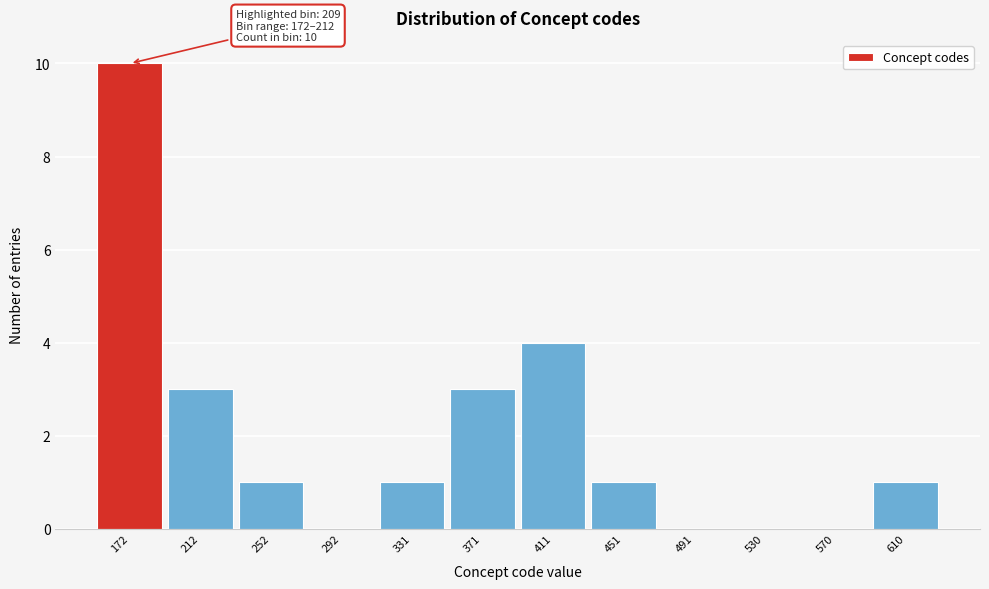

Reading left to right, list all the values displayed in this chart.

172=10	212=3	252=1	292=0	331=1	371=3	411=4	451=1	491=0	530=0	570=0	610=1